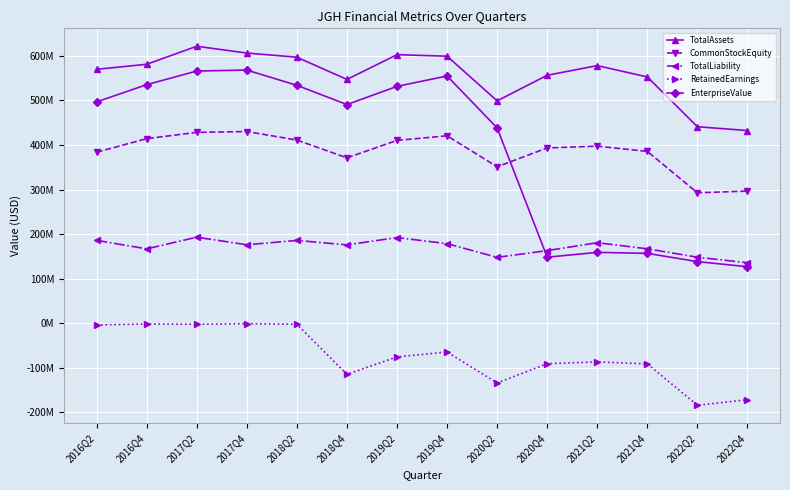

True or false: RetainedEarnings has a value of -660555.5 at 2017Q2.

False